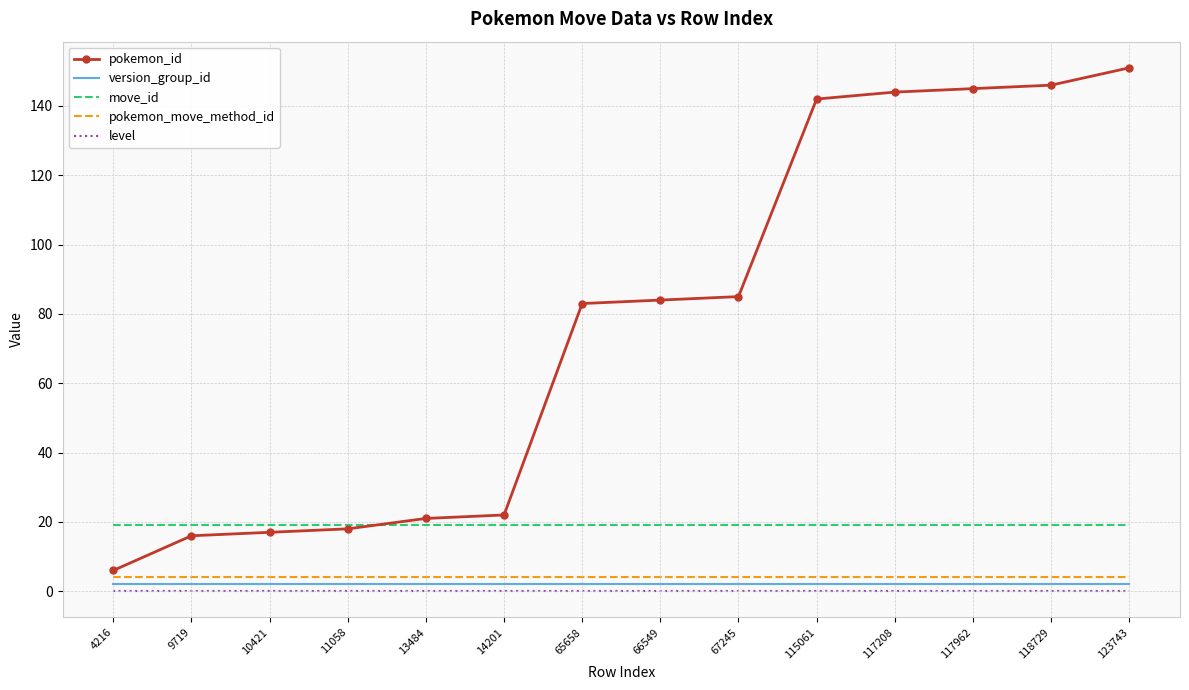

Which series has the widest spread of values?

pokemon_id